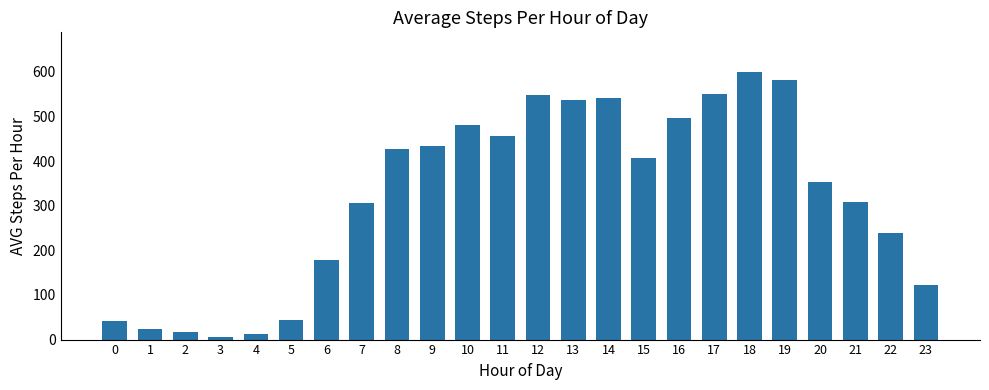

Read the value at 14.

541